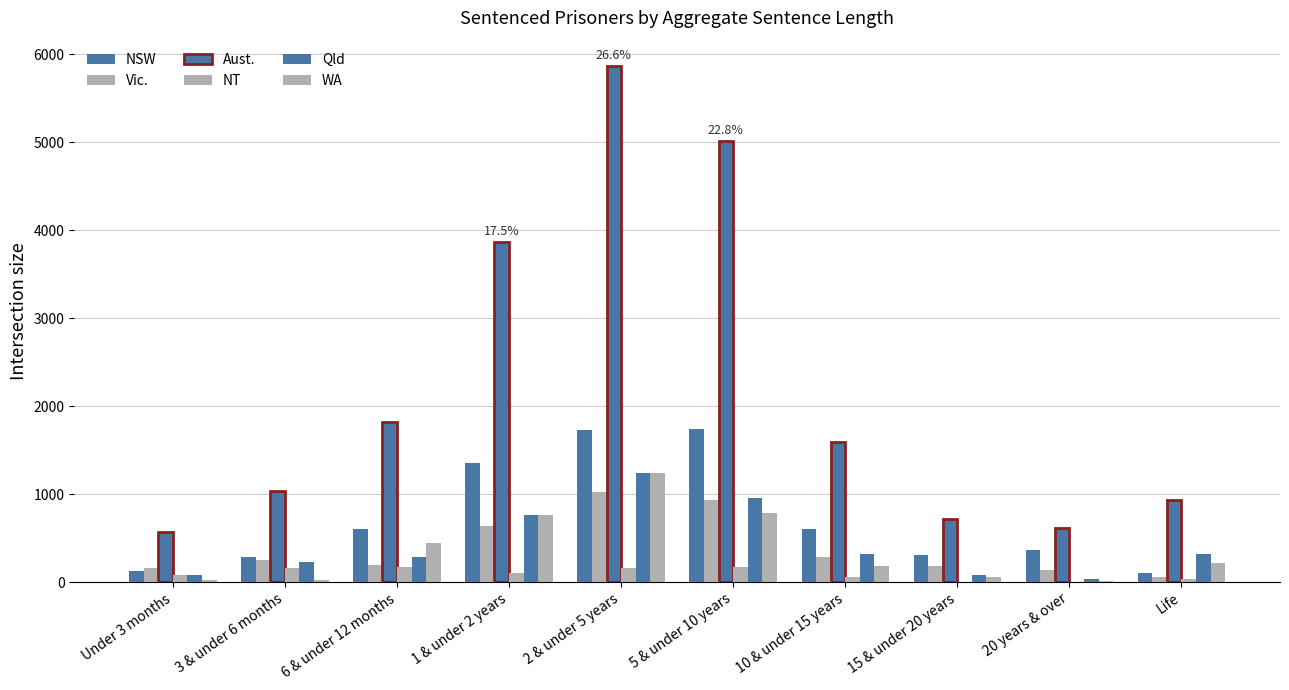

How many categories are shown in the chart?

10